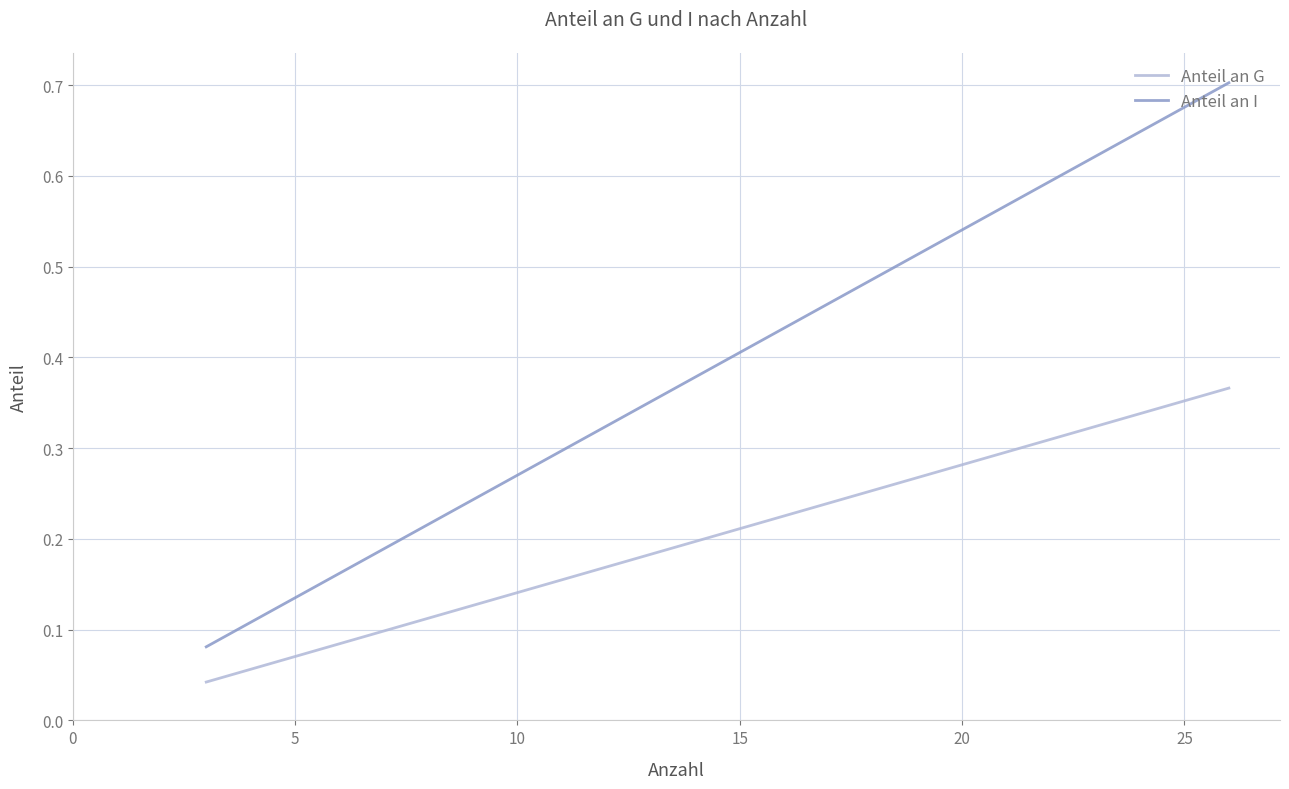

List the labels in order of Anteil an G value, largest first.

14, 12, 13, 11, 10, 9, 7, 8, 30, 20, 25, 5, 10, 15, 0